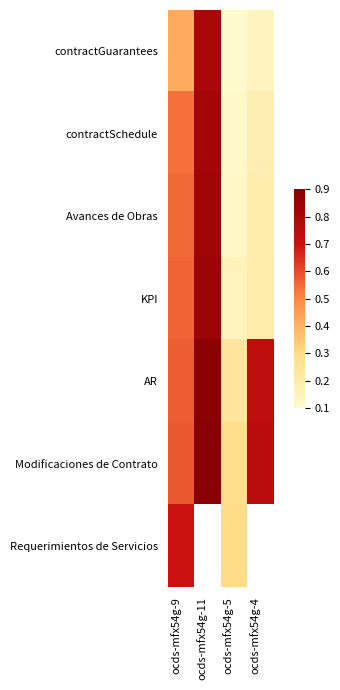

List the labels in order of contractSchedule value, smallest first.

ocds-mfx54g-5, ocds-mfx54g-4, ocds-mfx54g-9, ocds-mfx54g-11